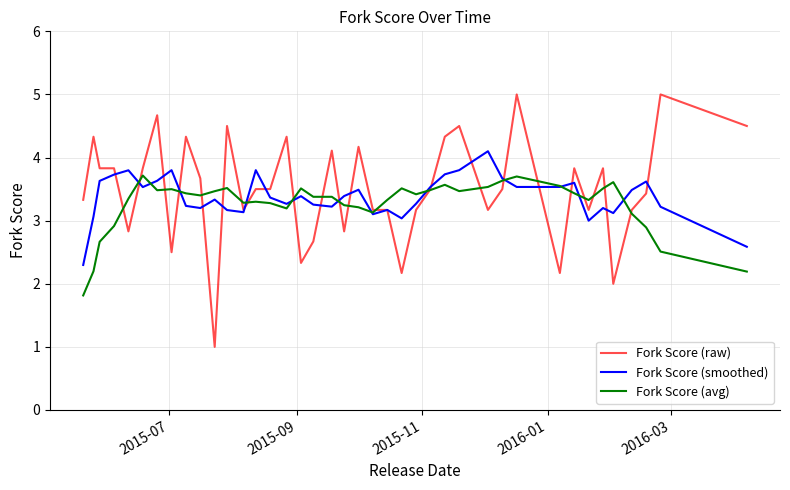

What is the sum of all Fork Score (smoothed) values?

135.0